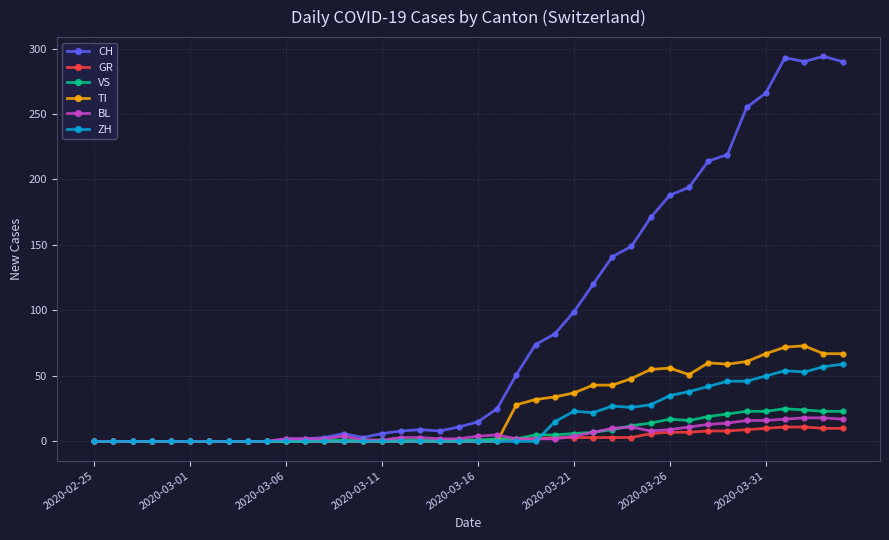

At how many categories does at least one series exceed 184?

10